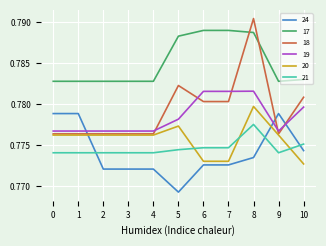

At which category is the sum across all series the highest?

8